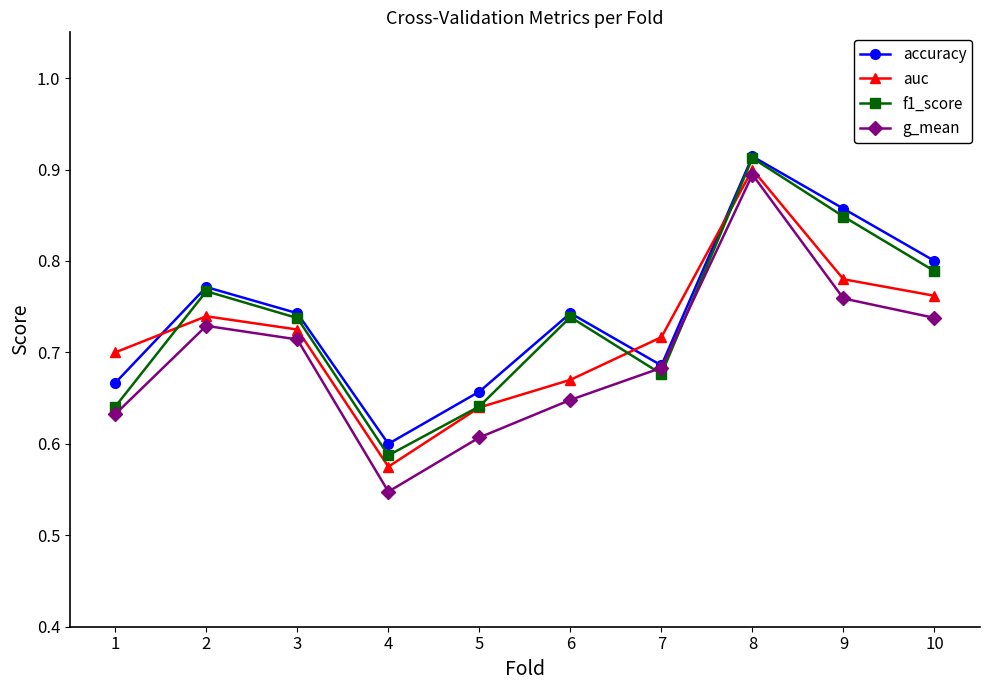

What is the difference between the highest and lowest values at 1?

0.1